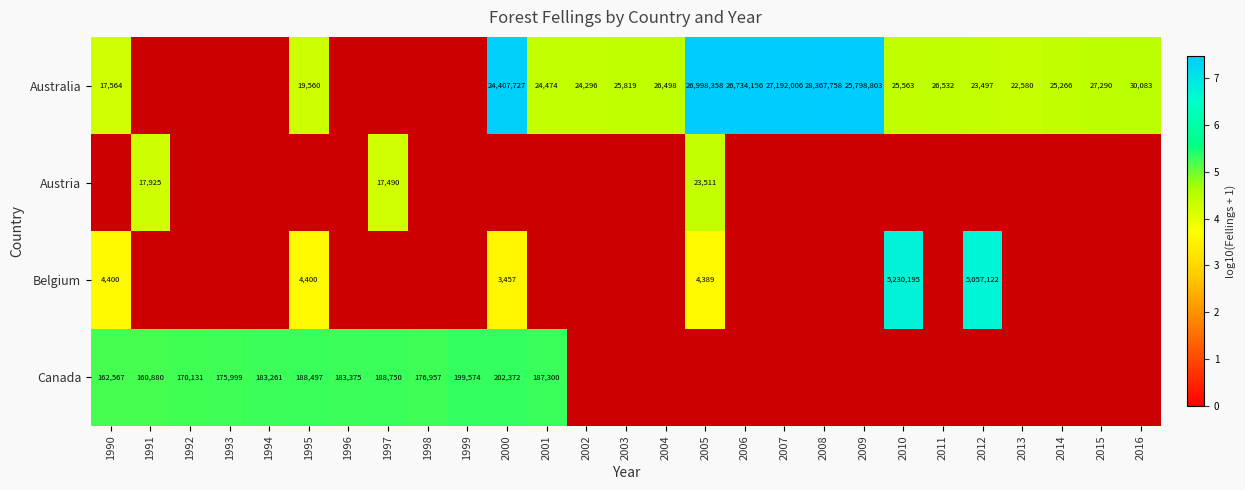

At which label is Australia closest to 5?

2016